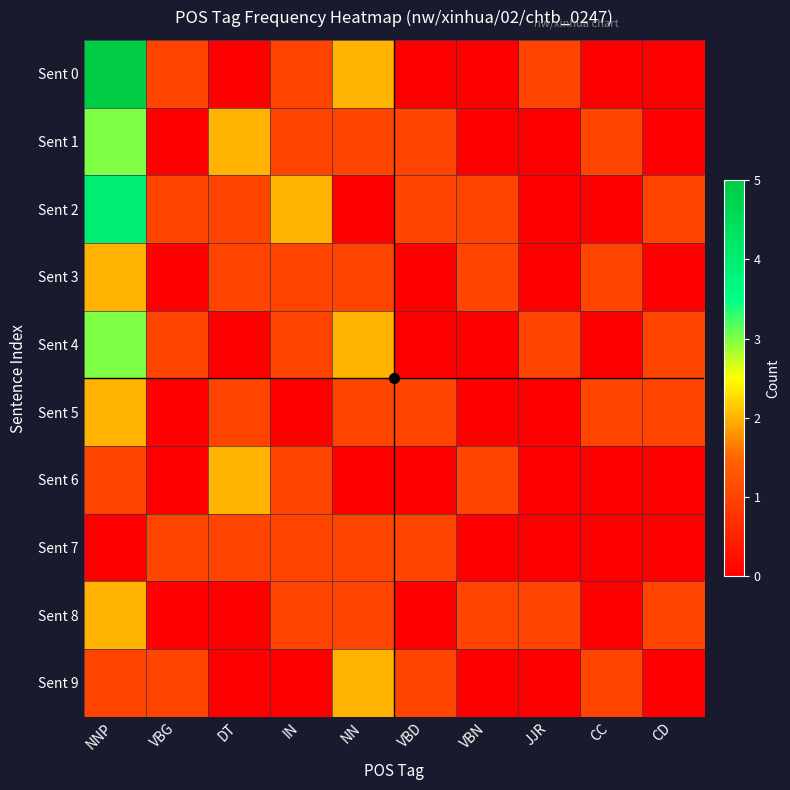

Which series has the largest range (max minus min)?

Sent 0